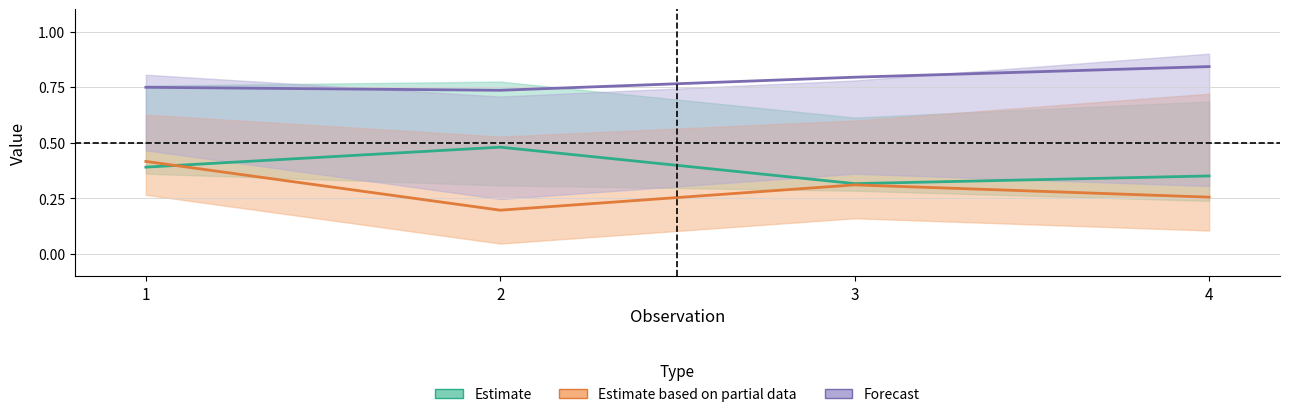

At which category is the sum across all series the highest?

1